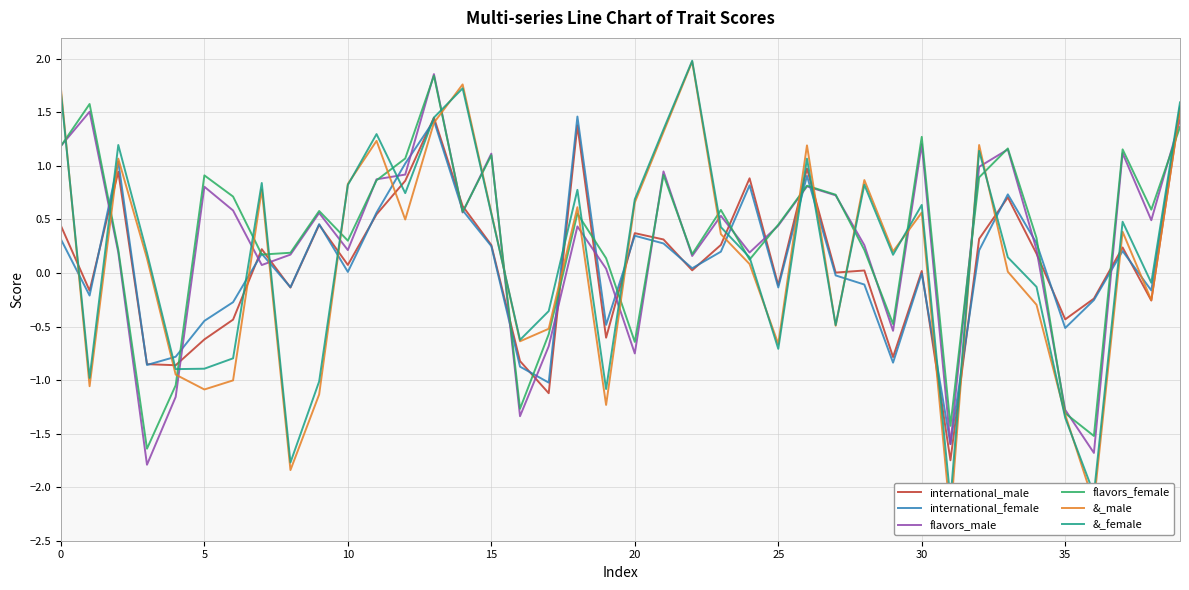

What is the value of the flavors_female point at the 17th from the left?

-1.3